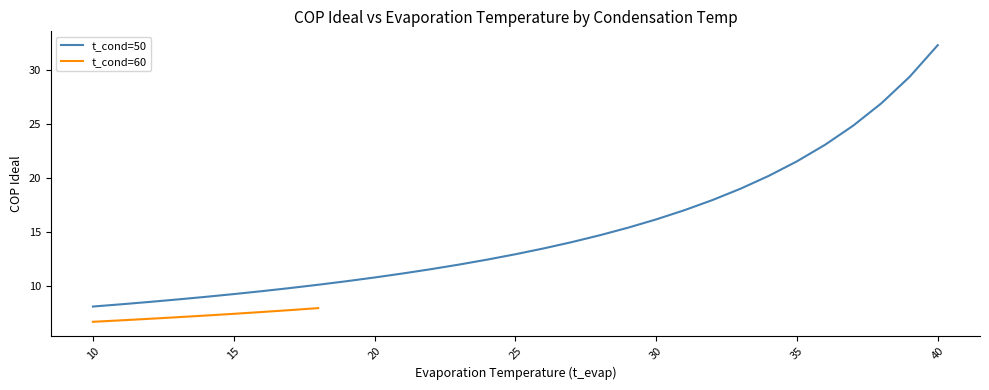

Reading left to right, what are all the values shown in this chart?

0=8.1	1=8.3	2=8.5	3=8.7	4=9.0	5=9.2	6=9.5	7=9.8	8=10.1	9=10.4	10=10.8	11=11.1	12=11.5	13=12.0	14=12.4	15=12.9	16=13.5	17=14.0	18=14.7	19=15.4	20=16.1	21=17.0	22=17.9	23=19.0	24=20.2	25=21.5	26=23.1	27=24.8	28=26.9	29=29.4	30=32.3	31=6.7	32=6.8	33=6.9	34=7.1	35=7.2	36=7.4	37=7.6	38=7.7	39=7.9